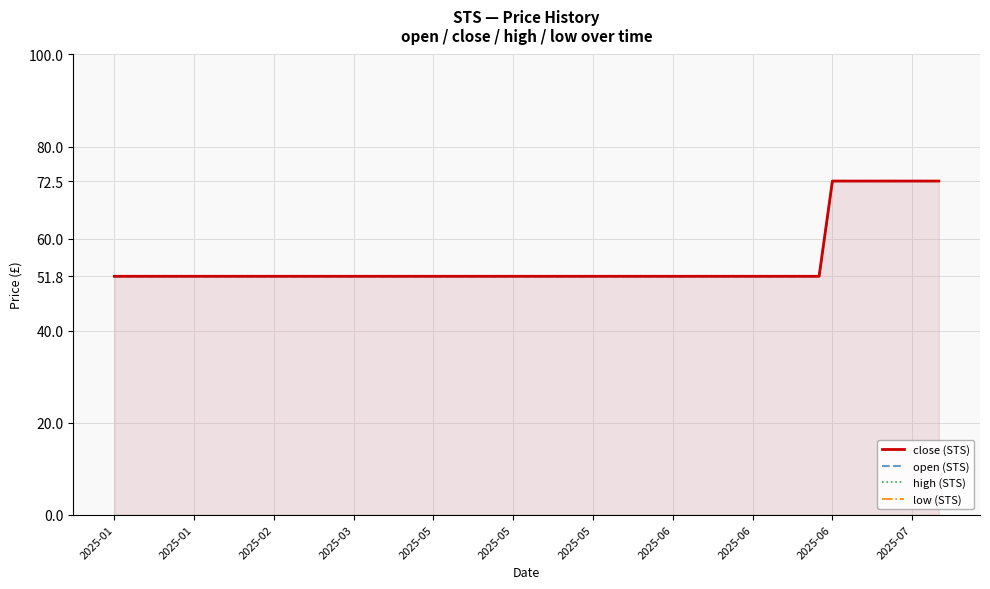

At which category is the sum across all series the highest?

2025-04-01